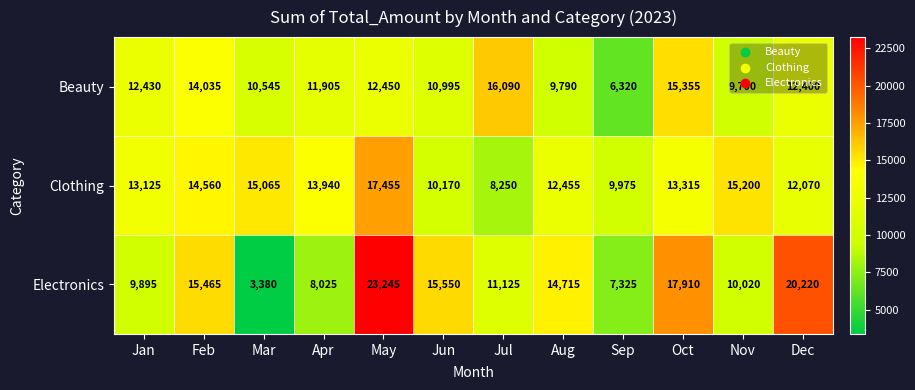

Where does the Electronics series first go above 14715?

Feb